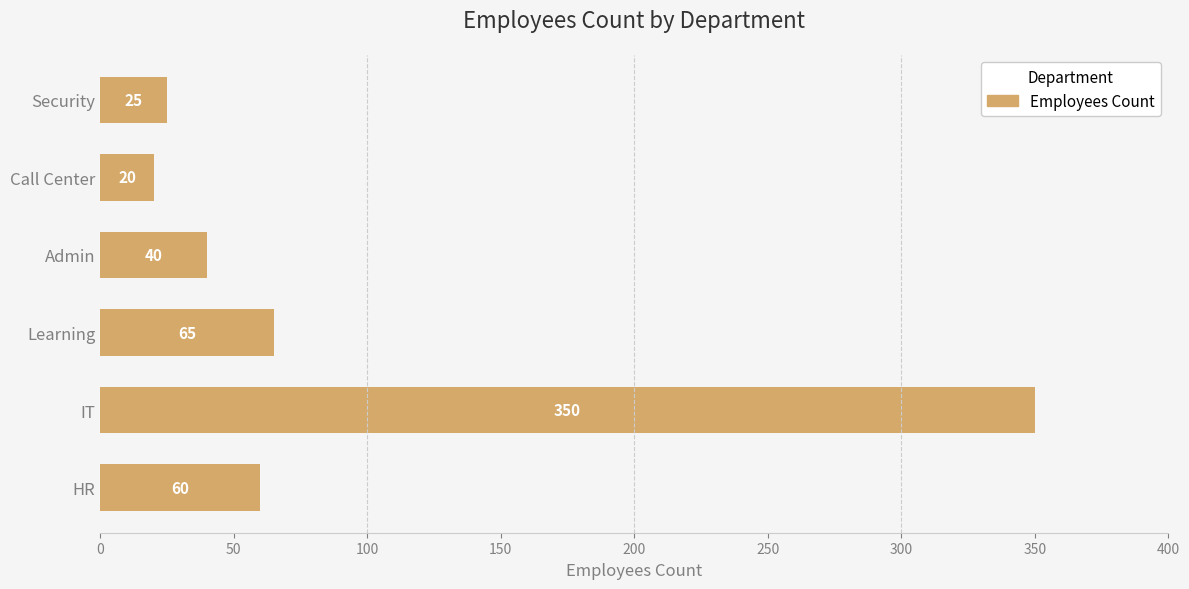

Rank the categories by value from highest to lowest.

IT, Learning, HR, Admin, Security, Call Center